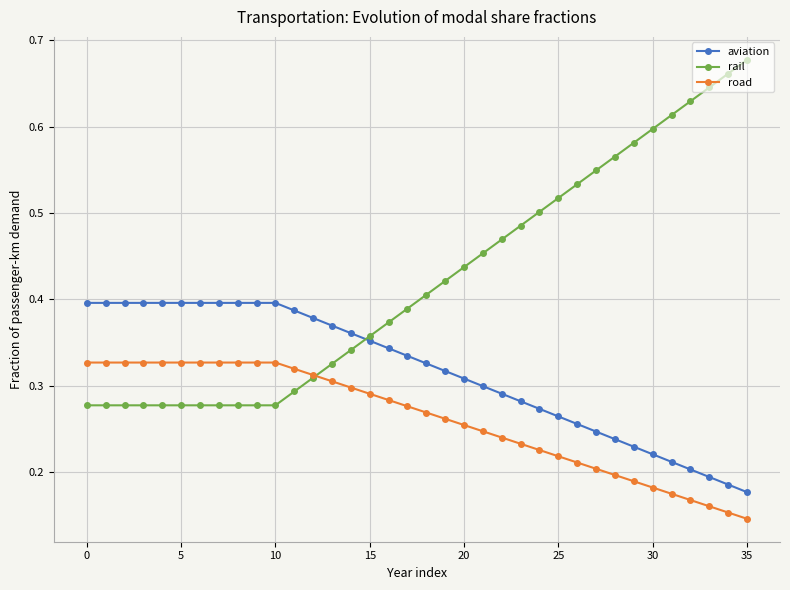

True or false: aviation and road cross at least once.

False